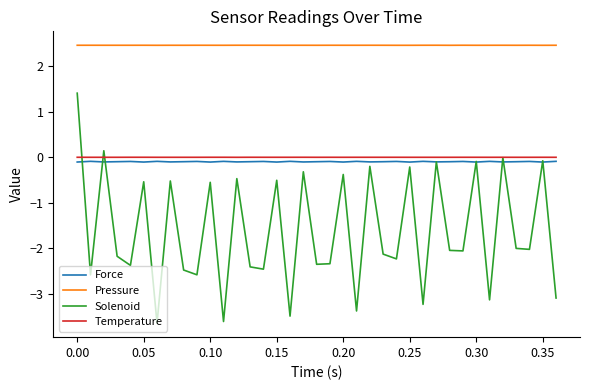

What is the maximum value for Pressure?

2.5